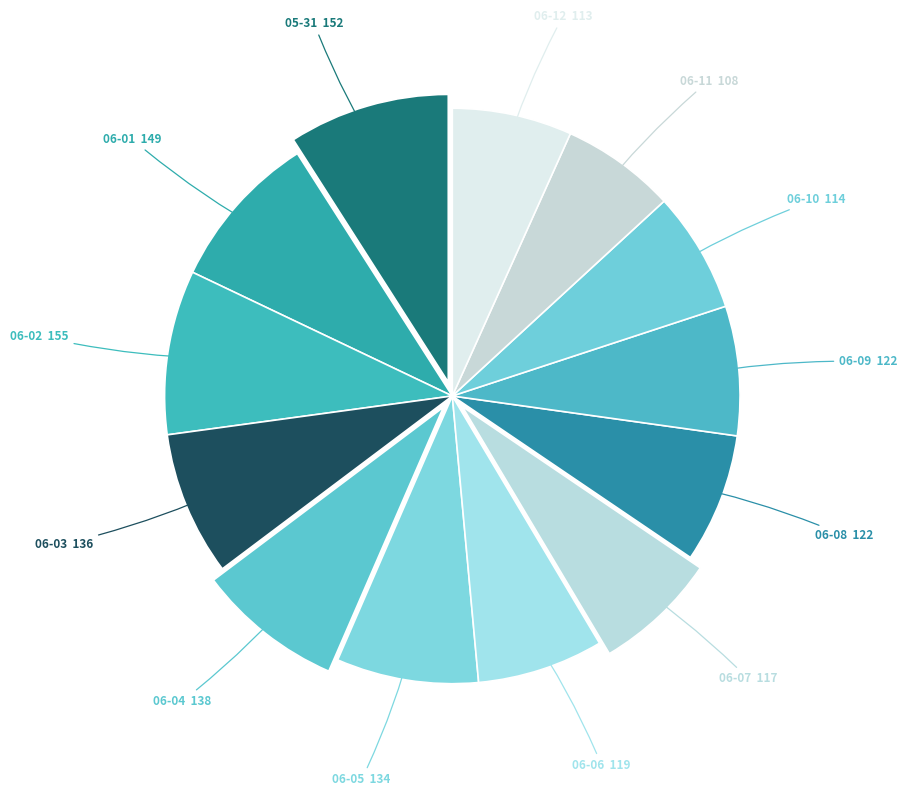

How many segments does this pie chart have?

13